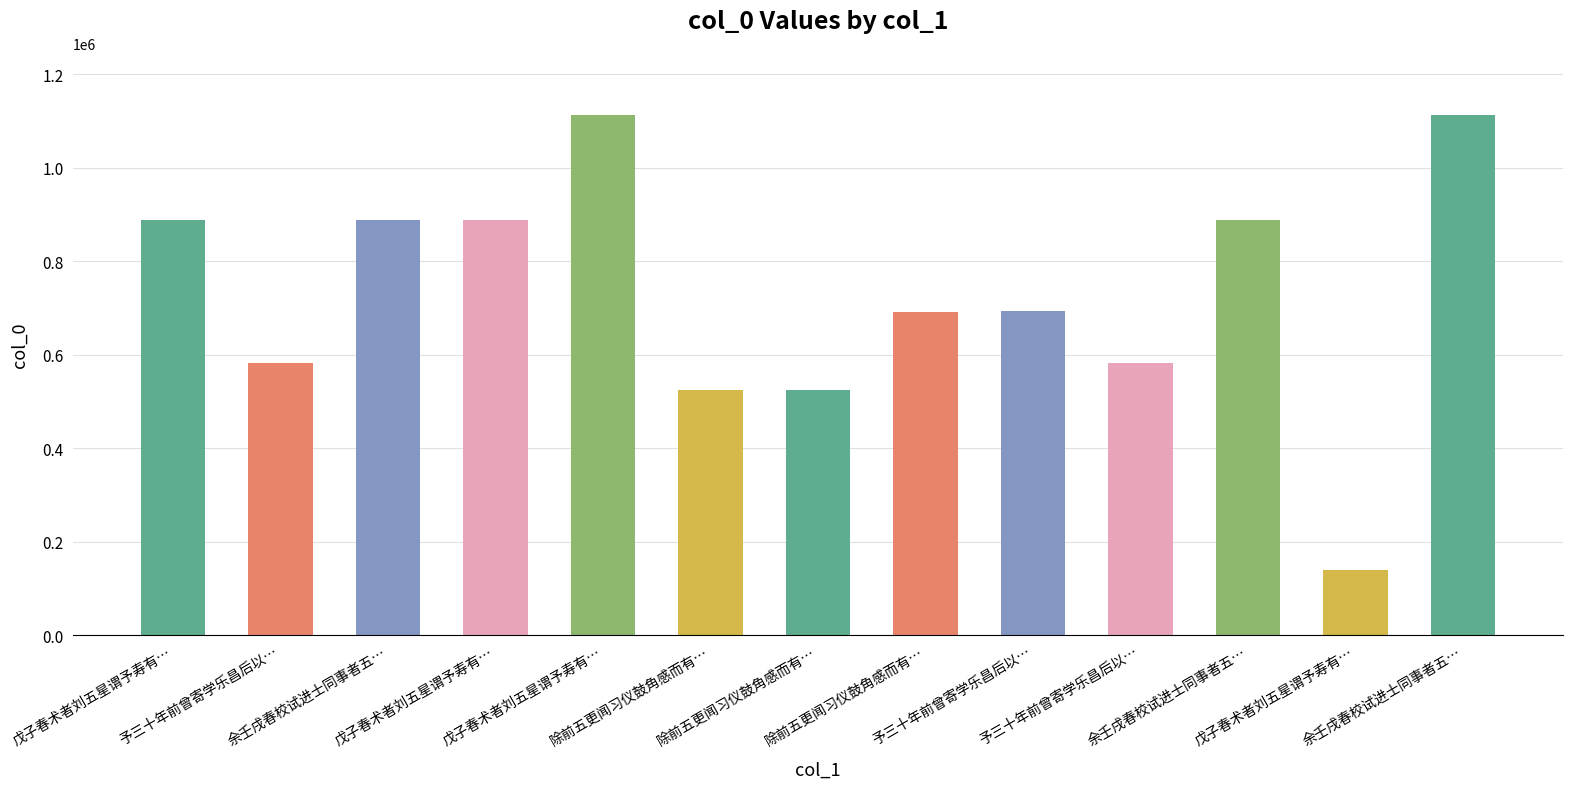

Does the chart contain any negative values?

No